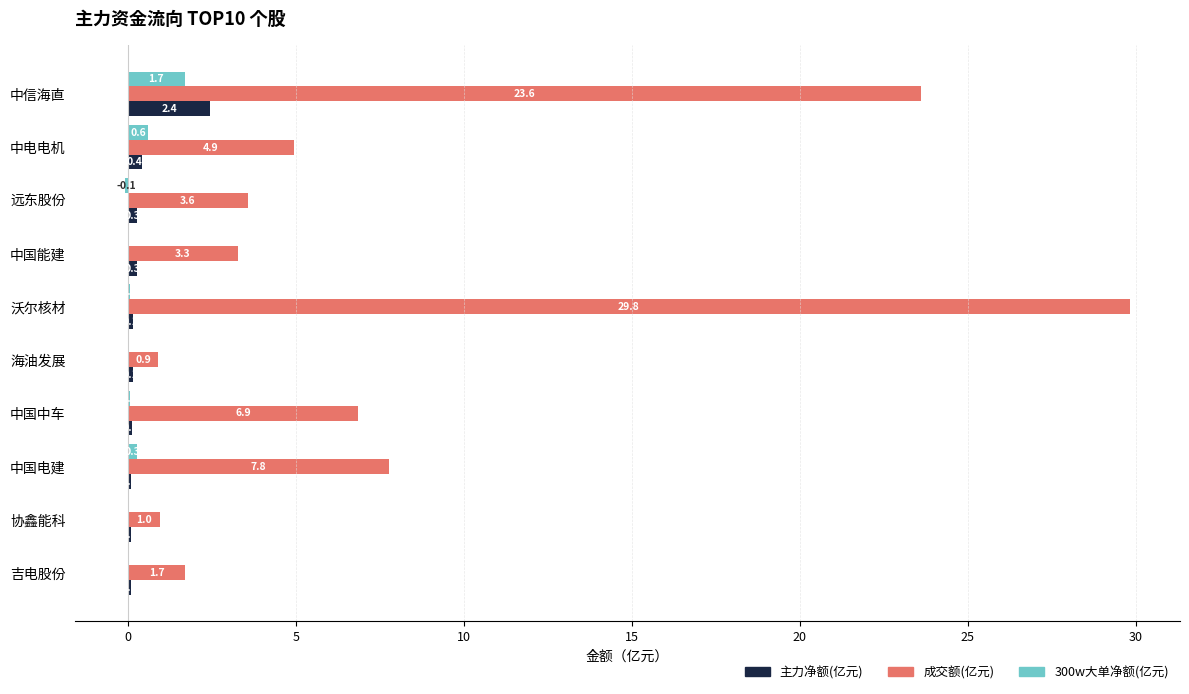

Is the value of 300w大单净额(亿元) at 中电电机 greater than the value of 主力净额(亿元) at 远东股份?

Yes